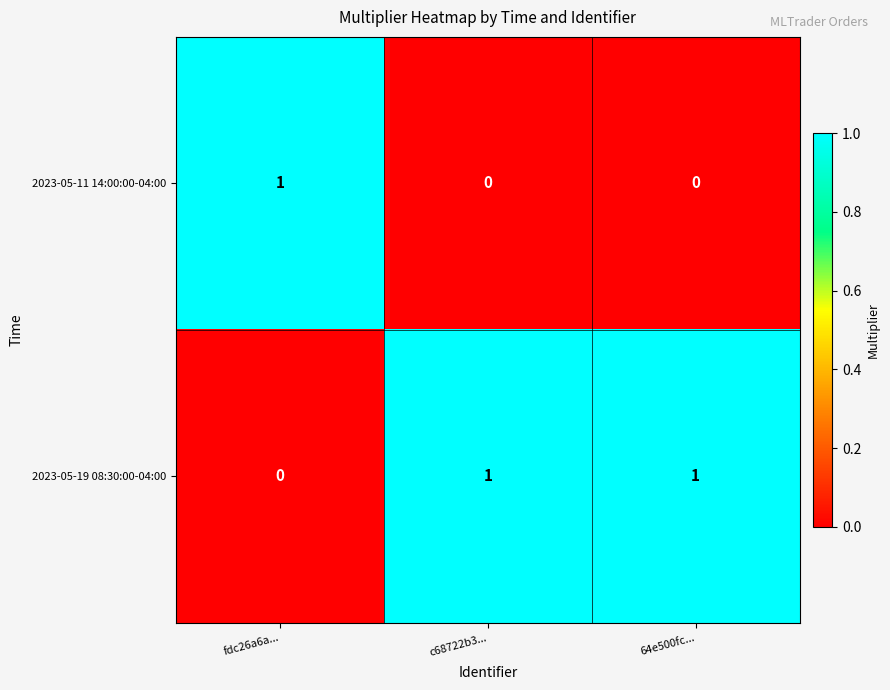

The 2023-05-11 14:00:00-04:00 series shows 0 at c68722b3.... True or false?

True